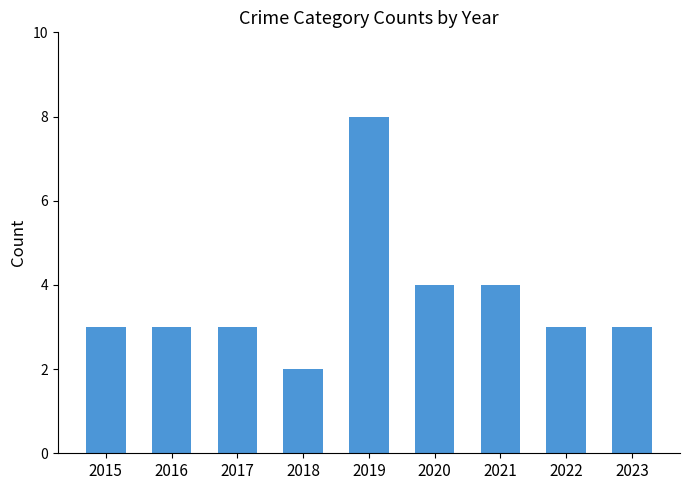

Which label corresponds to the smallest value in the chart?

2018